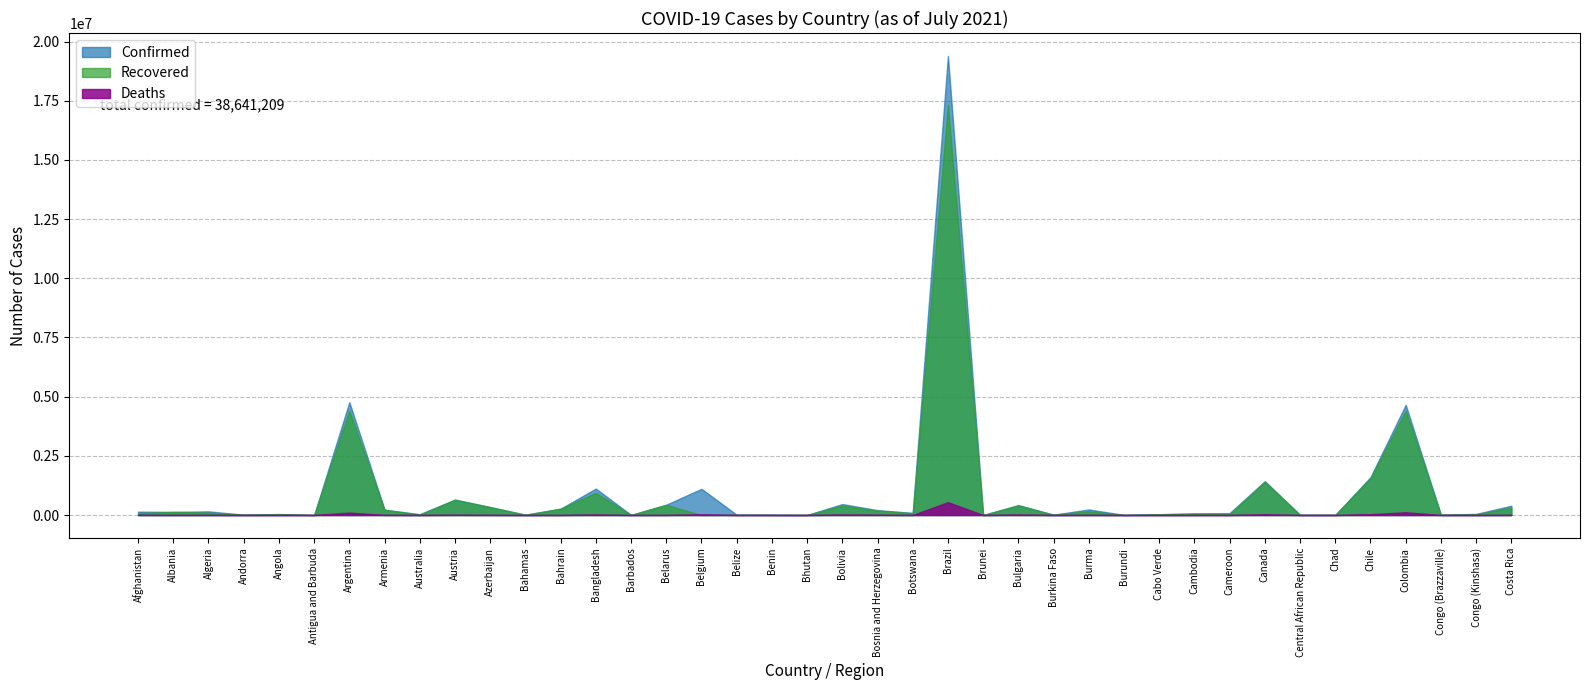

How many lines are shown in the chart?

3